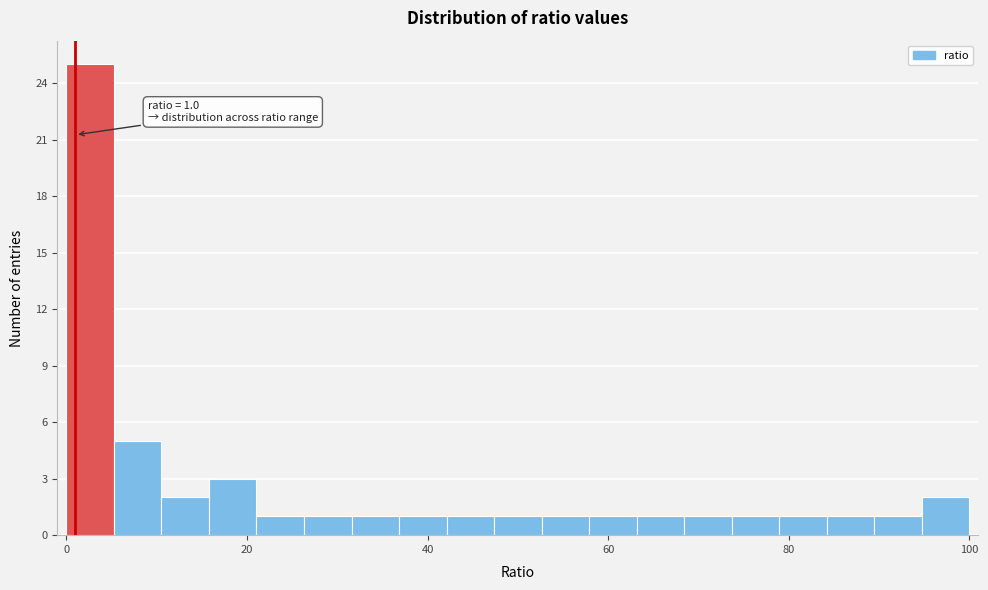

Read against the x-axis, roughly where is the centre of the tallest bar?

2